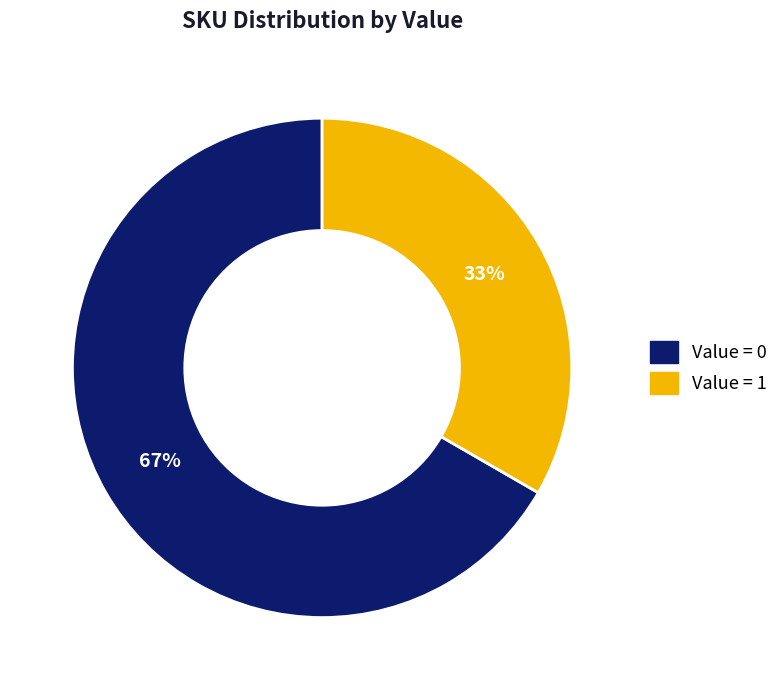

To the nearest percent, what is the average slice percentage?

50%